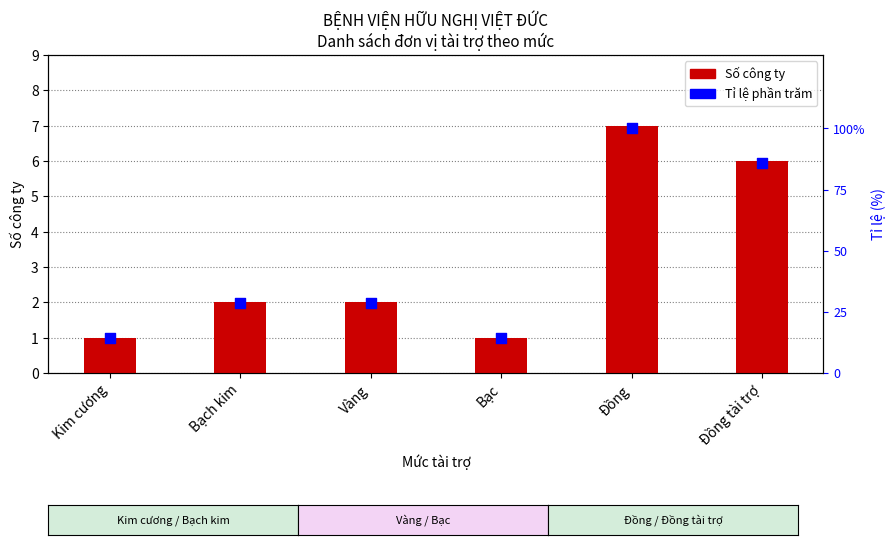

At how many categories does at least one series exceed 13?

6